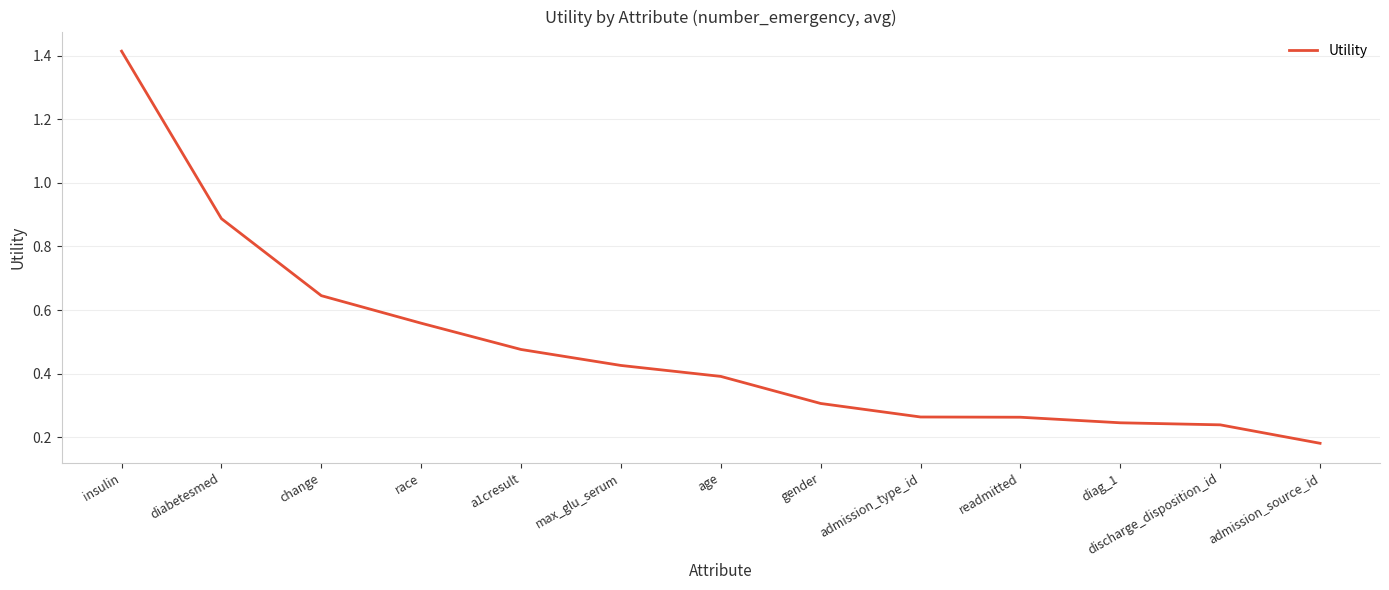

What is the difference between the values at max_glu_serum and gender?

0.1